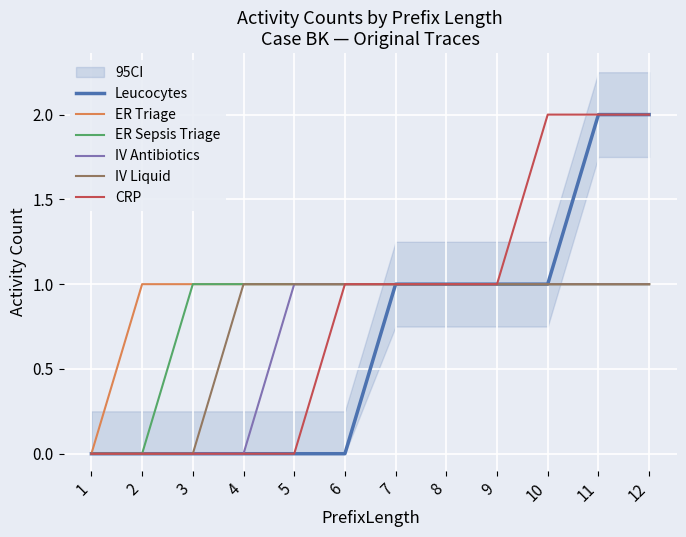

What are all the series names shown in the legend?

Leucocytes, ER Triage, ER Sepsis Triage, IV Antibiotics, IV Liquid, CRP